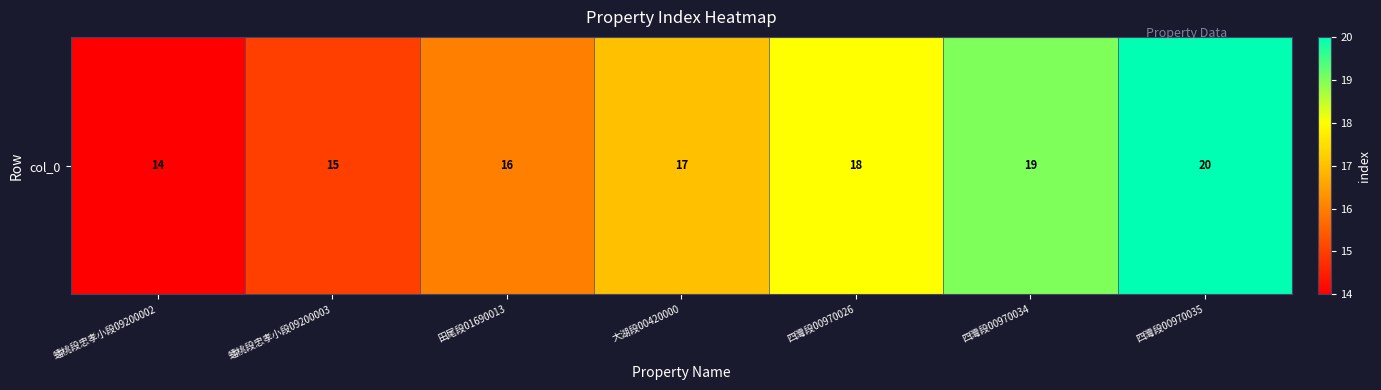

Reading right to left, extract all data points from this chart.

20	19	18	17	16	15	14